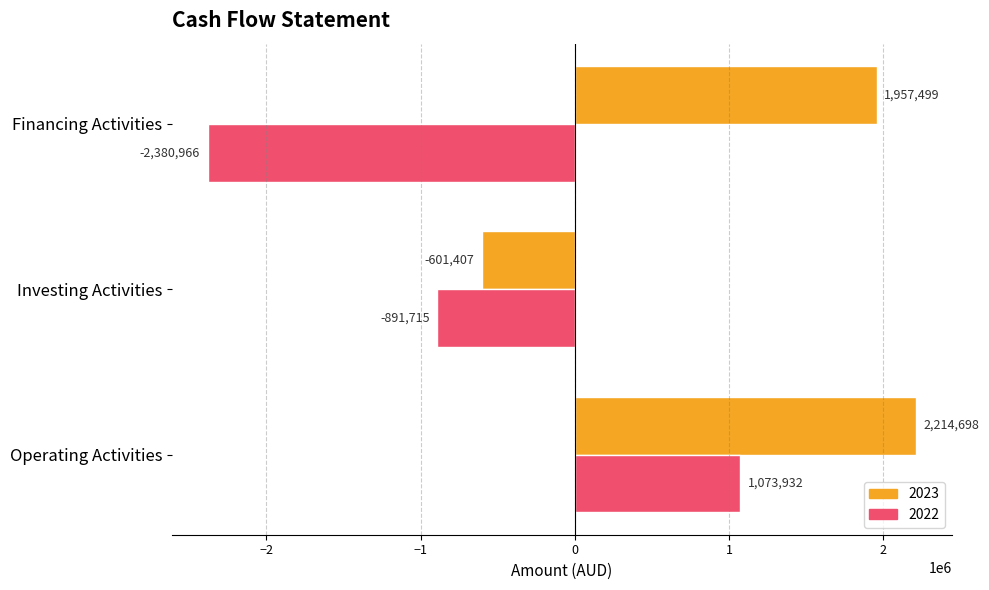

At which label does 2022 reach its minimum?

Financing Activities